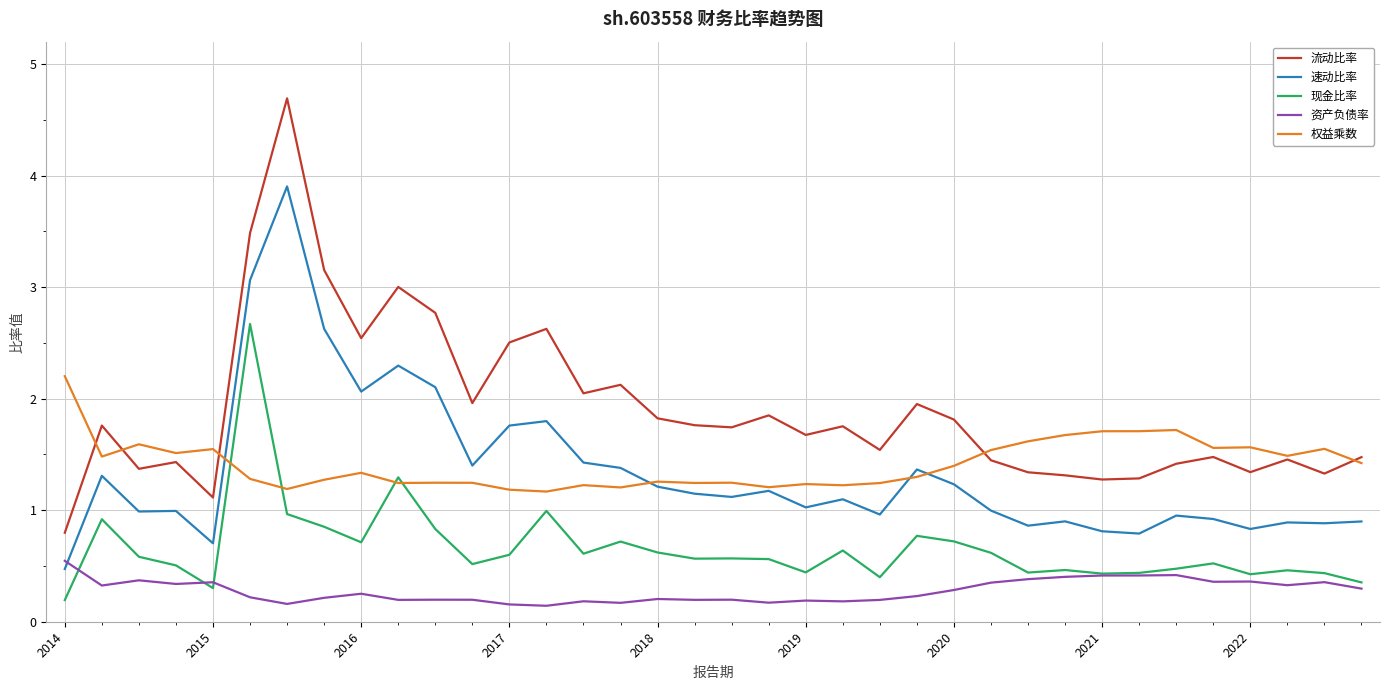

What is the highest value of the 现金比率 series?

2.7